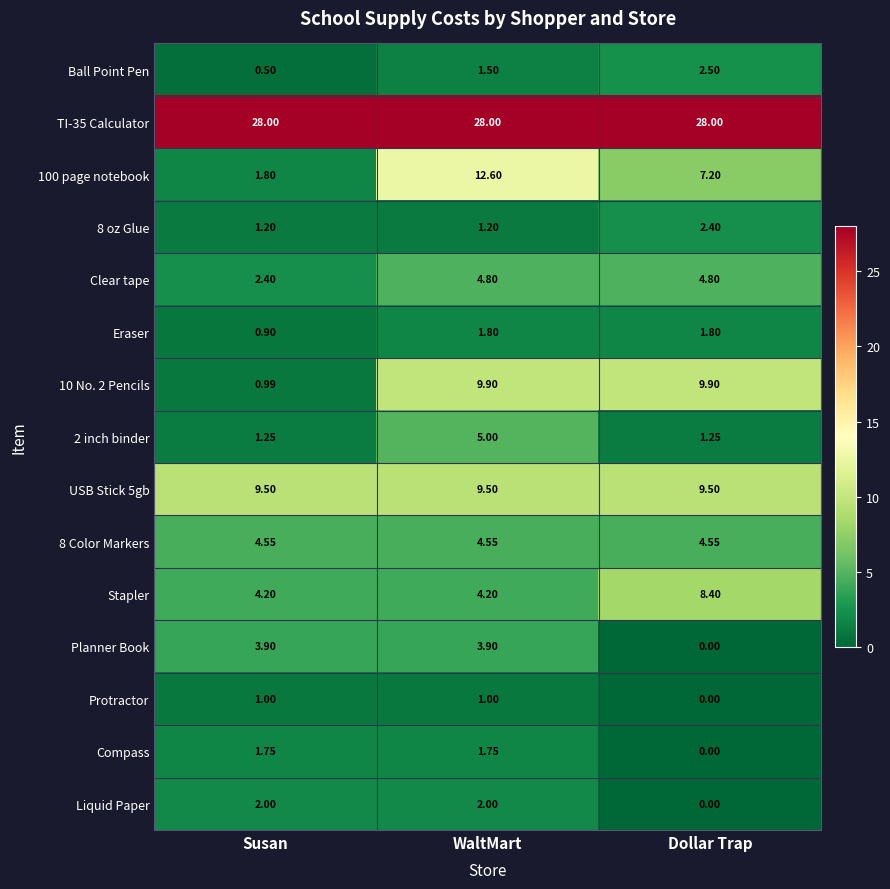

Where does the Compass series first go above 1?

Susan